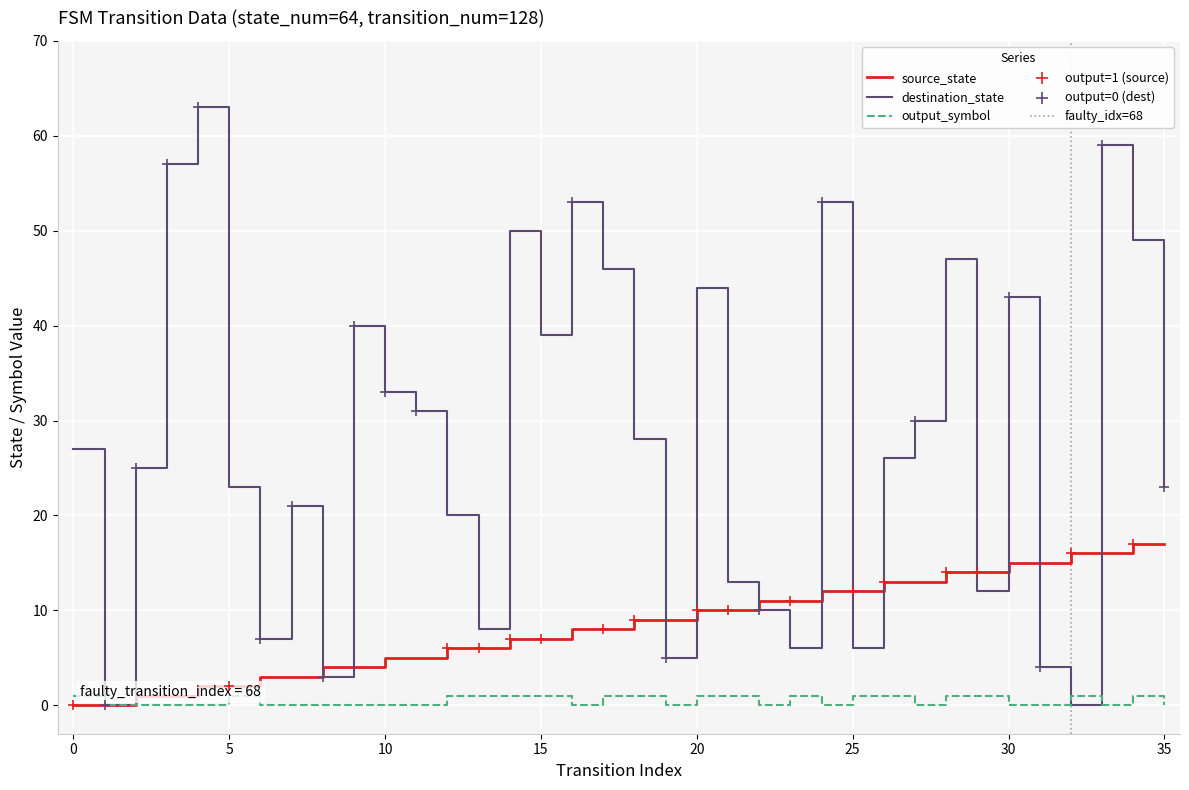

Which series contains the lowest Y value?

source_state